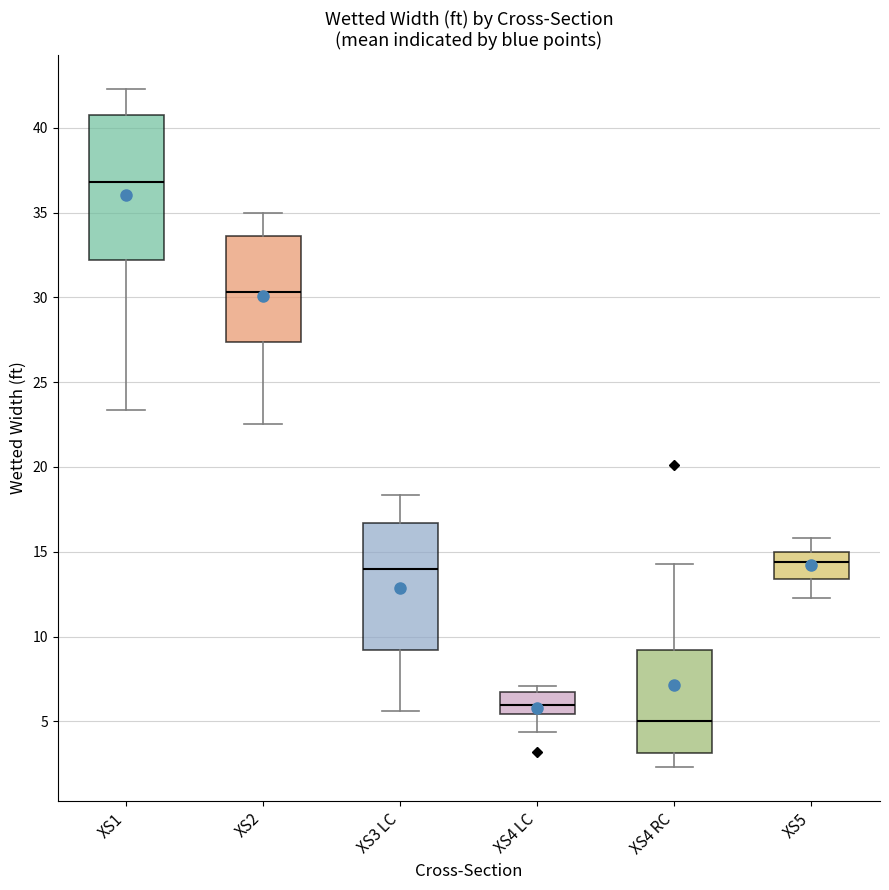

Reading left to right, read every box against the y-axis: the position of its median line, the range the box covers, and the ends of its whiskers. The values are not printed on the chart, so give them approximately, as read against the axis.

XS1: median 37.0, box 32.0 to 41.0, whiskers 23.5 to 42.5
XS2: median 30.5, box 27.5 to 33.5, whiskers 22.5 to 35.0
XS3 LC: median 14.0, box 9.0 to 16.5, whiskers 5.5 to 18.5
XS4 LC: median 6.0, box 5.5 to 6.5, whiskers 4.5 to 7.0
XS4 RC: median 5.0, box 3.0 to 9.0, whiskers 2.5 to 14.5
XS5: median 14.5, box 13.5 to 15.0, whiskers 12.5 to 16.0